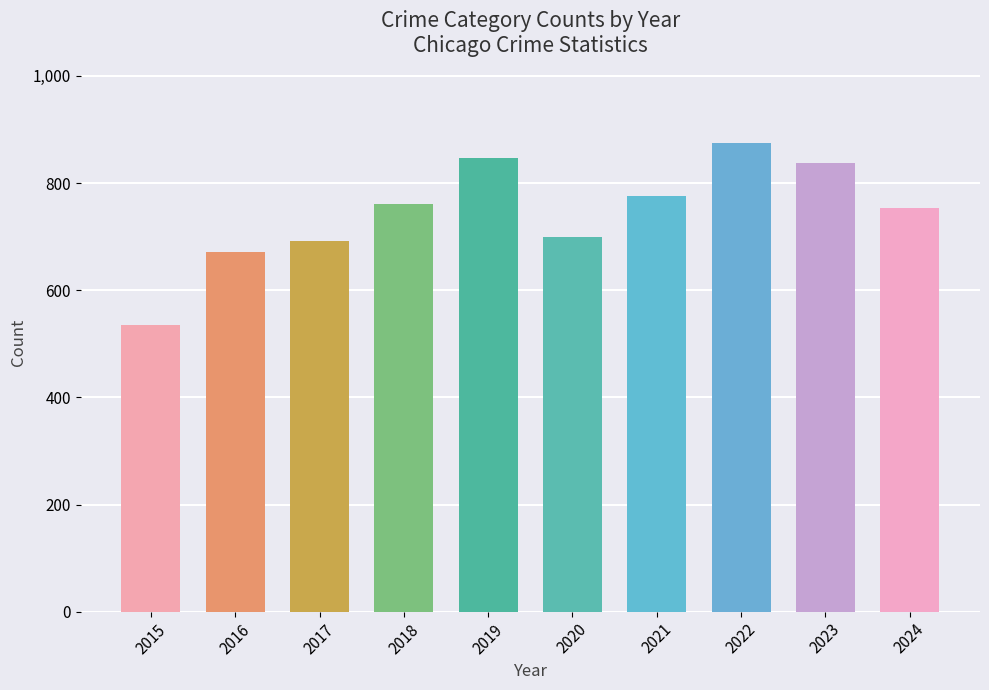

How many bars are there in total?

10